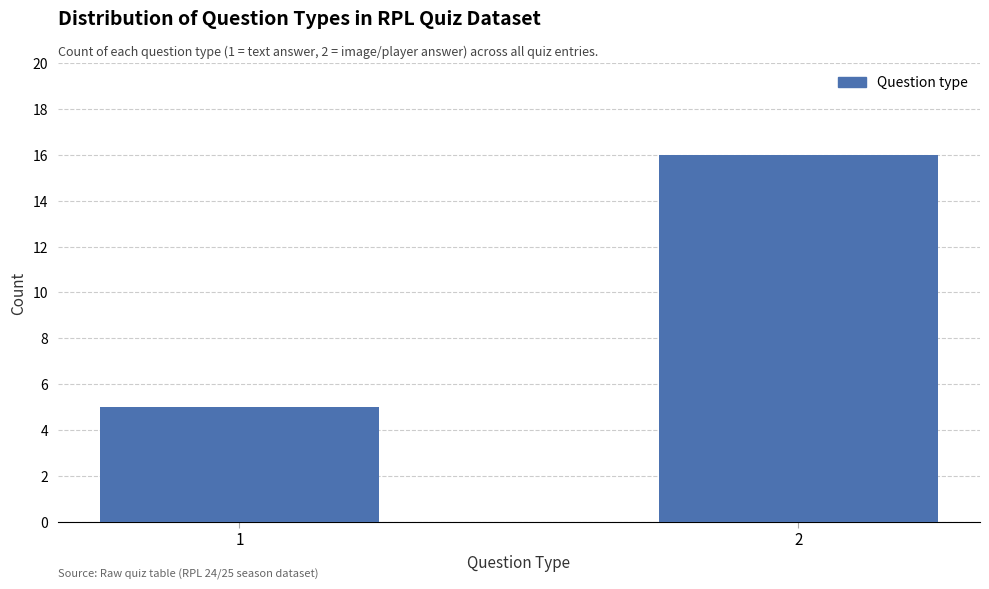

Reading right to left, what are all the values shown in this chart?

16	5